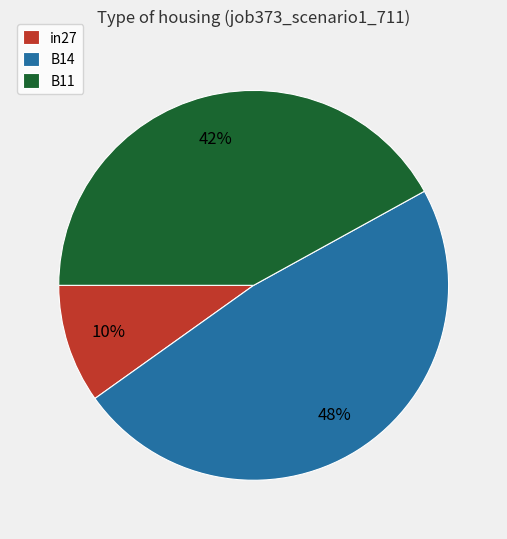

How many slices are in this pie chart?

3